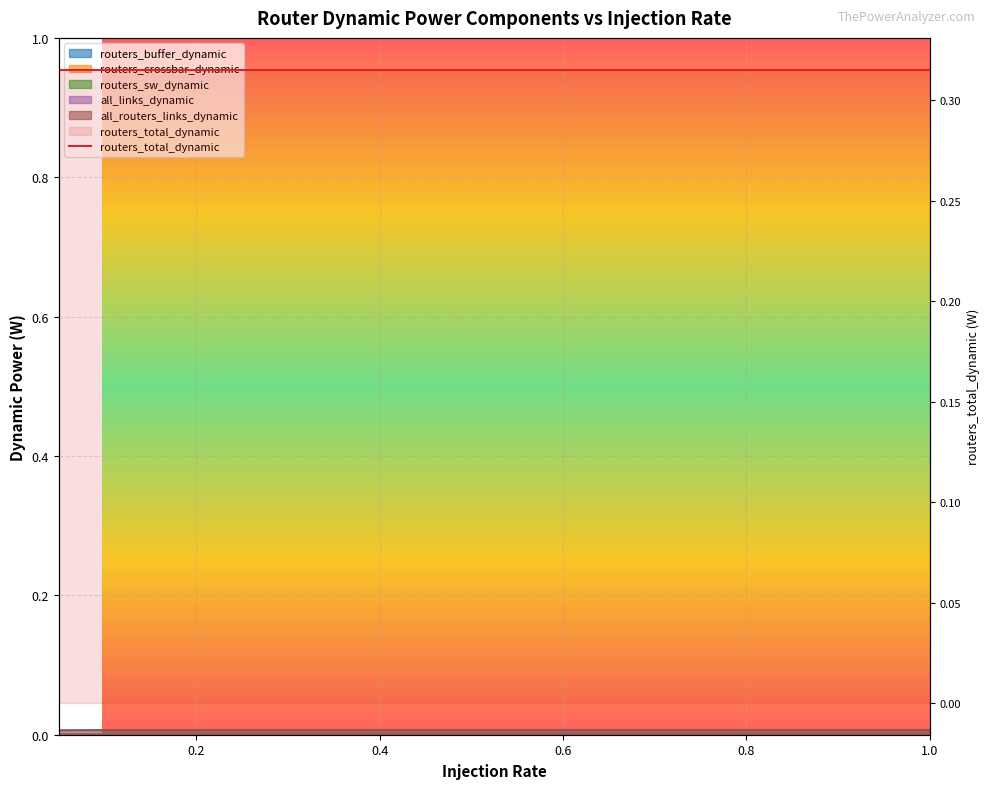

The routers_buffer_dynamic series shows 0.0 at 0.6. True or false?

False